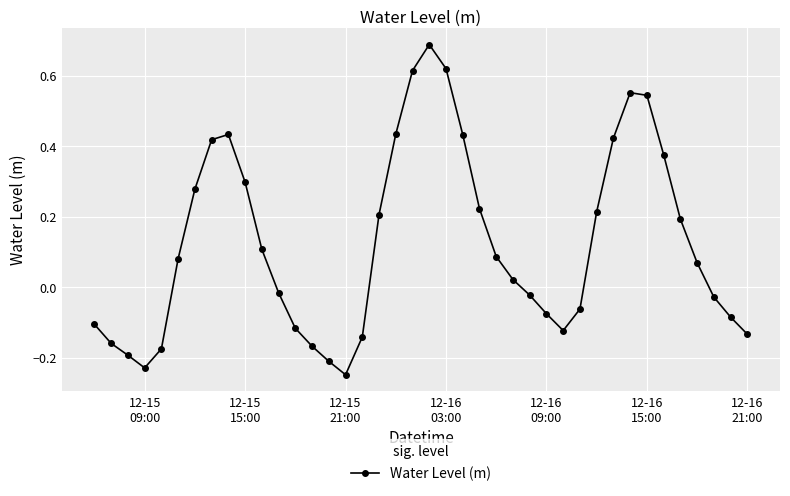

How many interior local peaks (higher than both neighbors) does the data have?

3